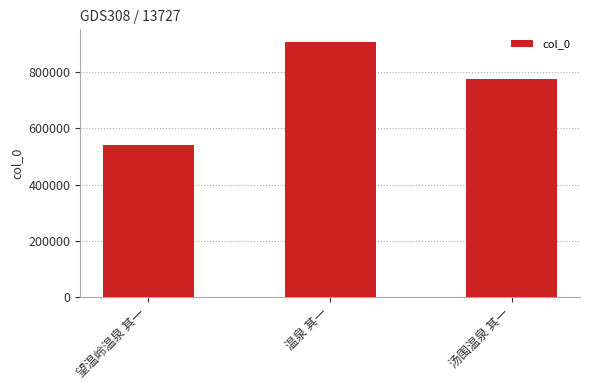

How many bars are there in total?

3